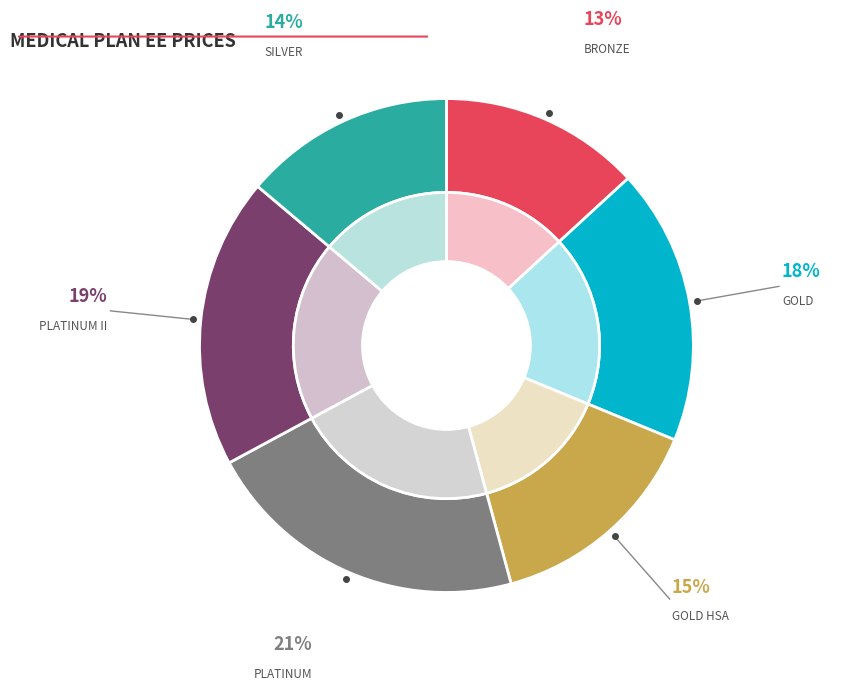

How much of the chart is everything except SILVER?

86.1%